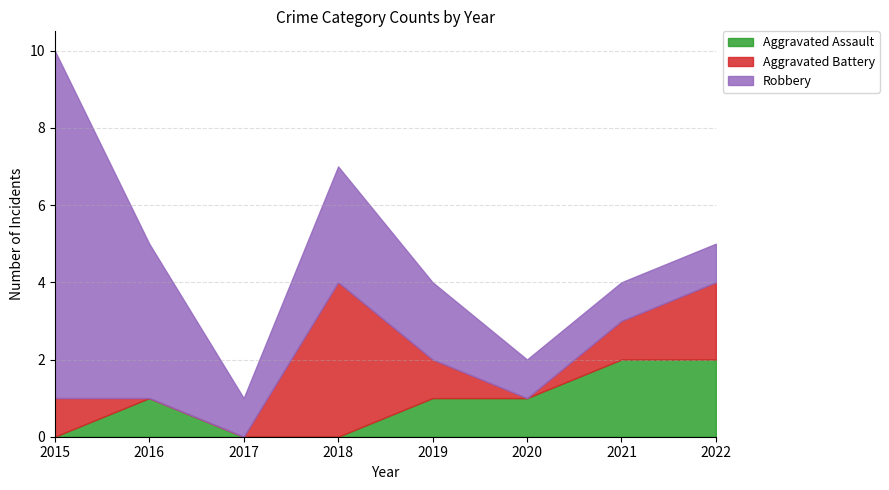

What is the average value of the Robbery series?

3